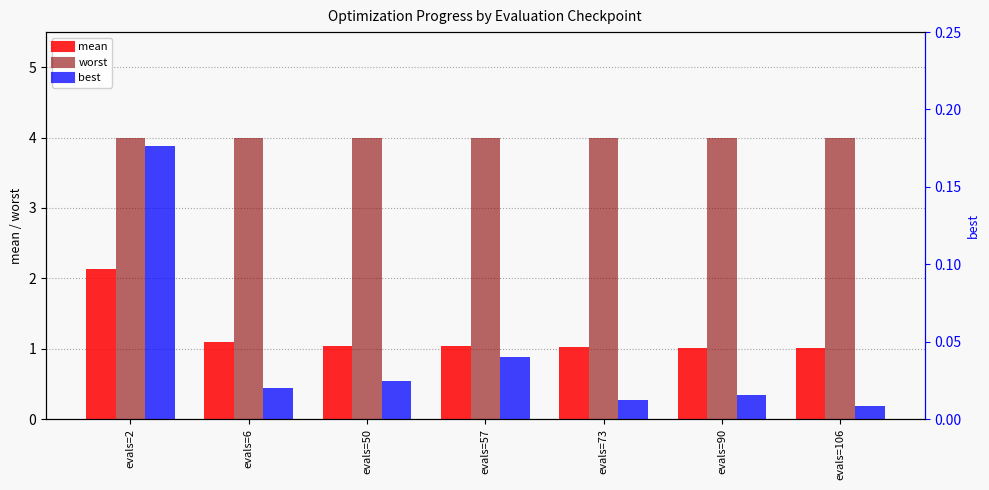

Which category has the lowest value across all series?

evals=106